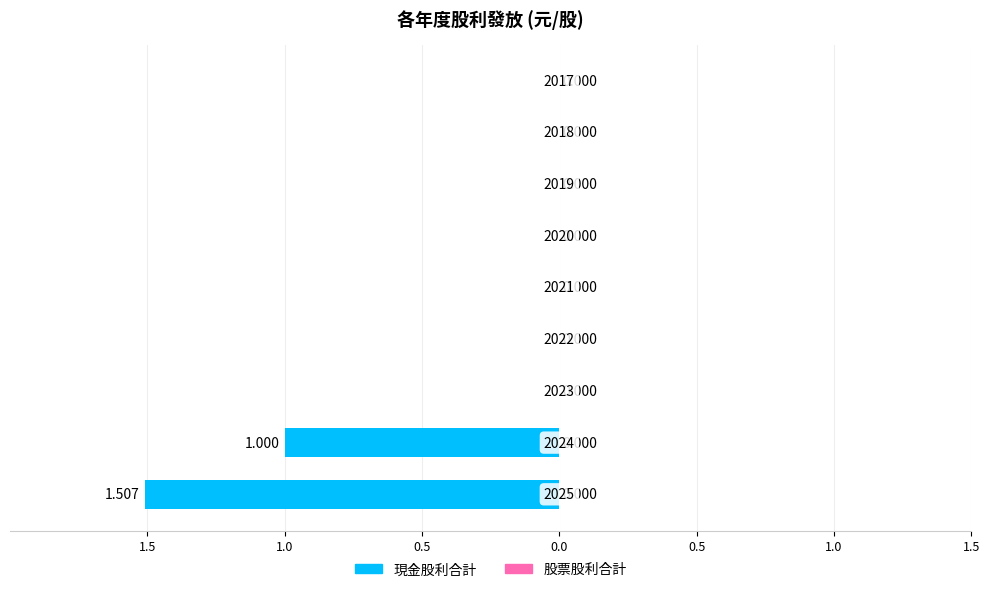

Are the bars horizontal?

Yes